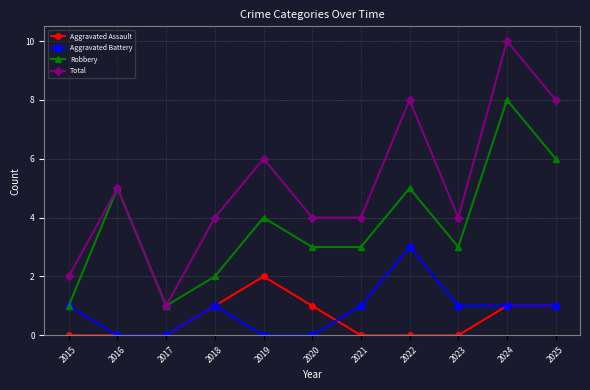

Reading left to right, list all the values displayed in this chart.

Aggravated Assault: 0	0	0	1	2	1	0	0	0	1	1
Aggravated Battery: 1	0	0	1	0	0	1	3	1	1	1
Robbery: 1	5	1	2	4	3	3	5	3	8	6
Total: 2	5	1	4	6	4	4	8	4	10	8